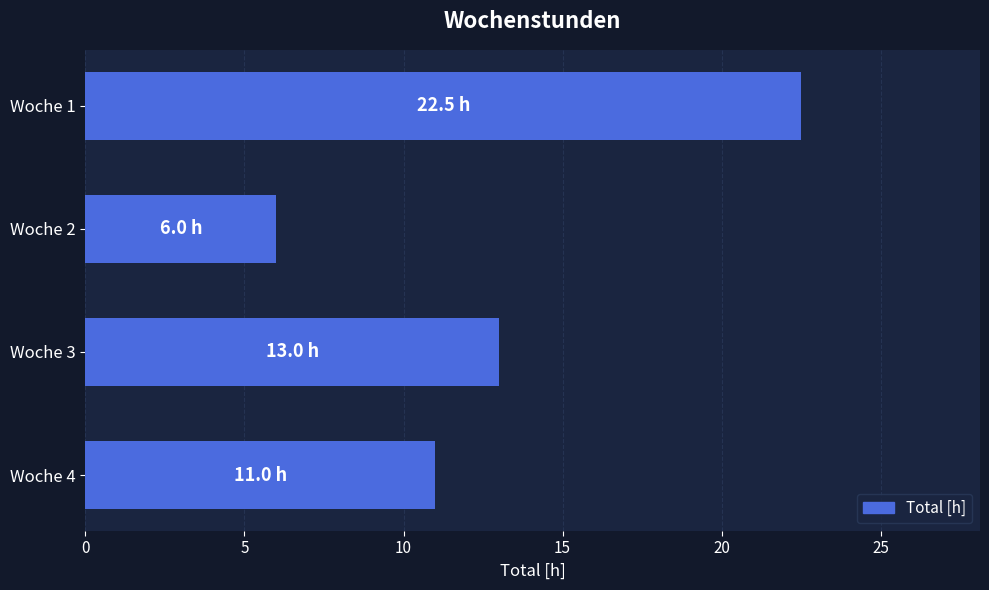

What is the change in value from Woche 1 to Woche 4?

-11.5